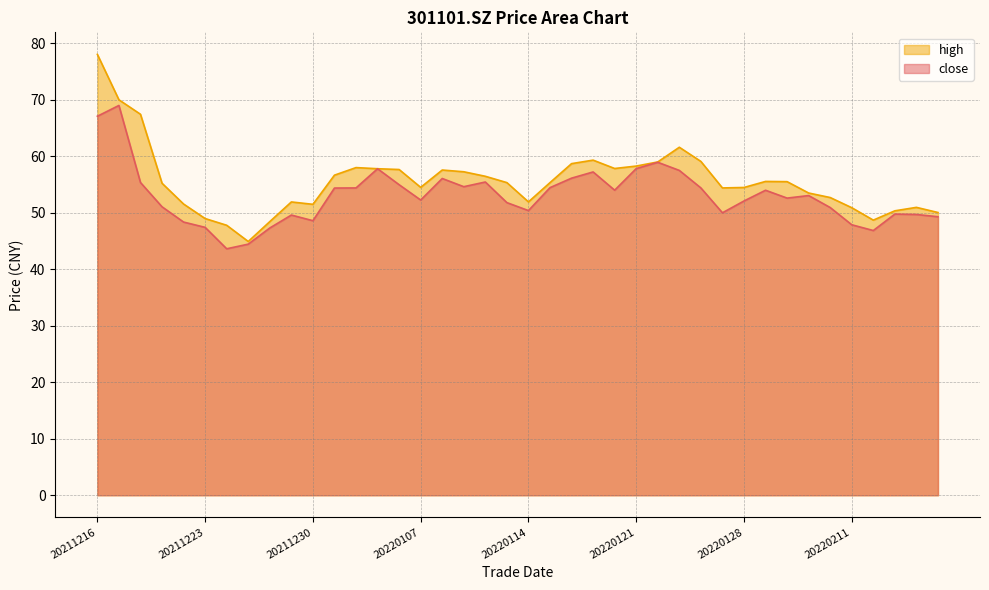

How many data points in high are above 55?

22